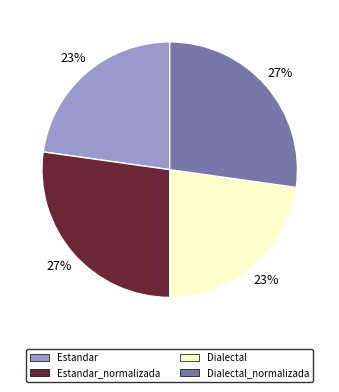

To the nearest percent, what is the average slice percentage?

25%